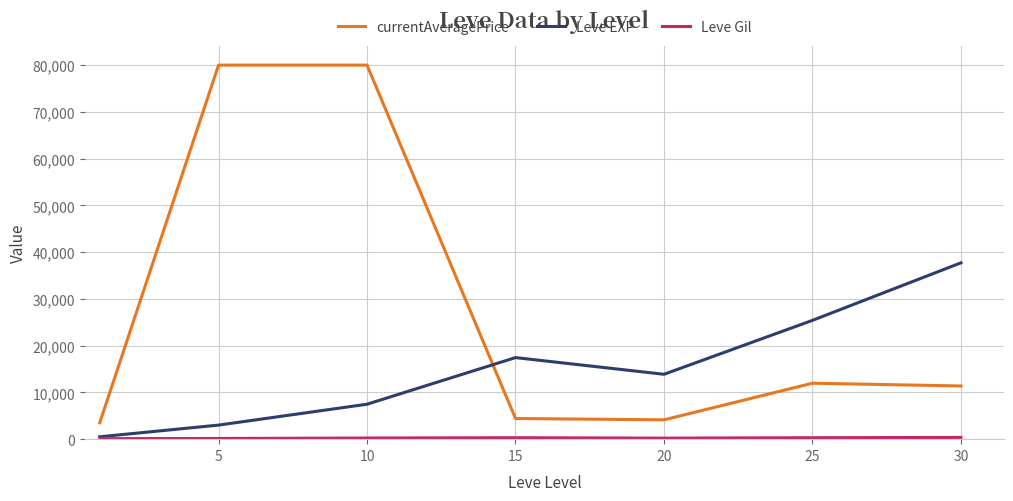

At how many categories does at least one series exceed 21543?

4